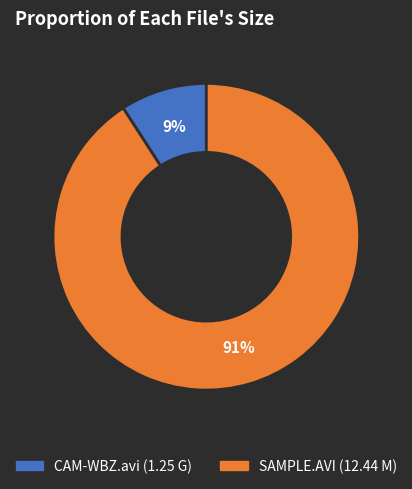

To the nearest percent, what is the difference between the largest and smallest slice percentages?

82%